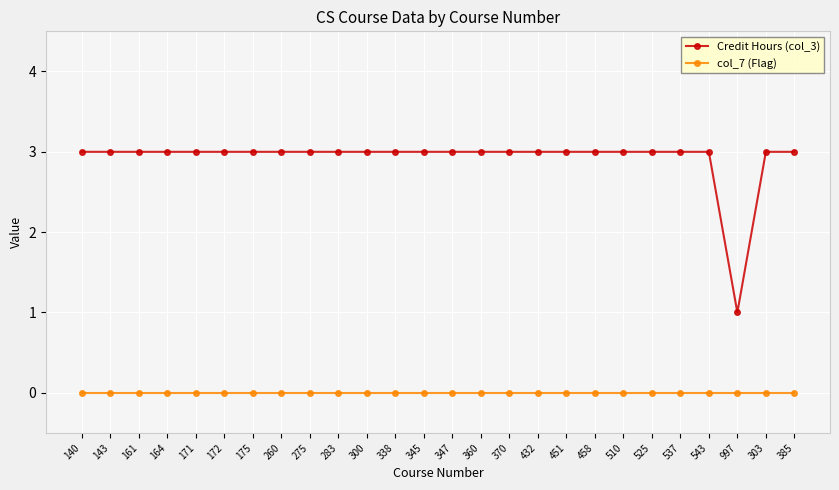

Which series has the largest range (max minus min)?

Credit Hours (col_3)